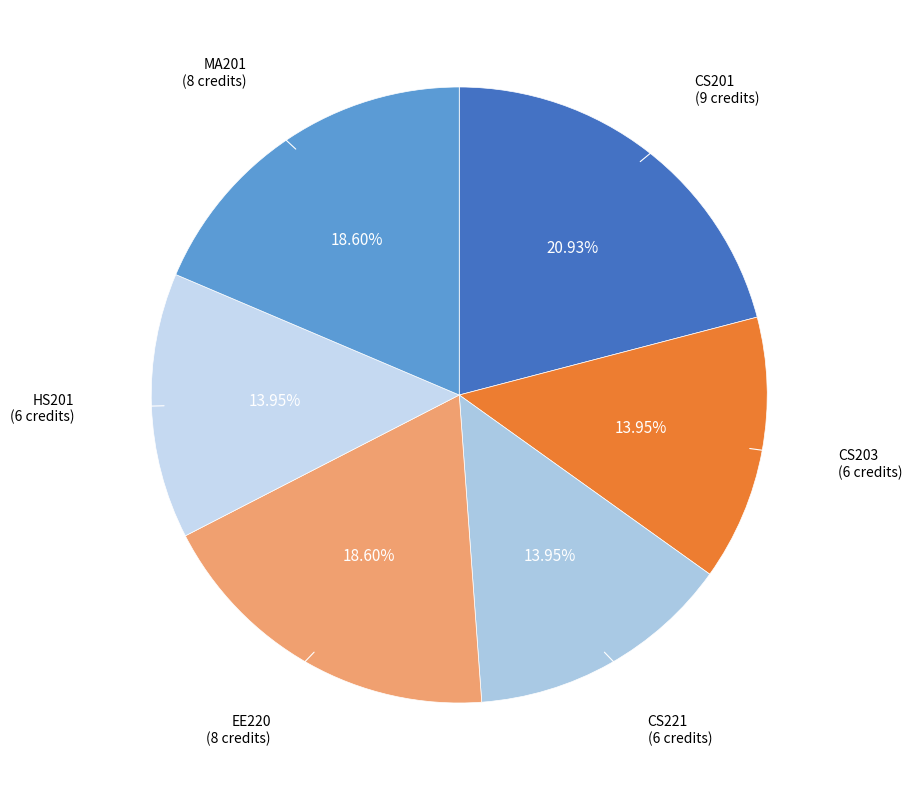

Rank the categories by value from highest to lowest.

CS201, EE220, MA201, CS203, CS221, HS201